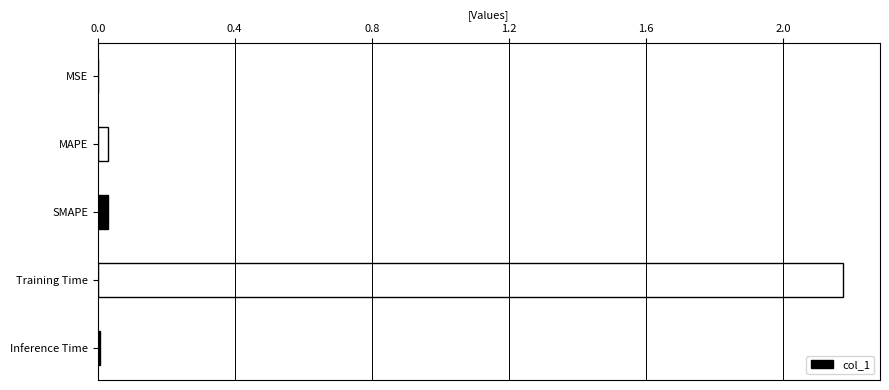

Which category has the highest value across all series?

Training Time